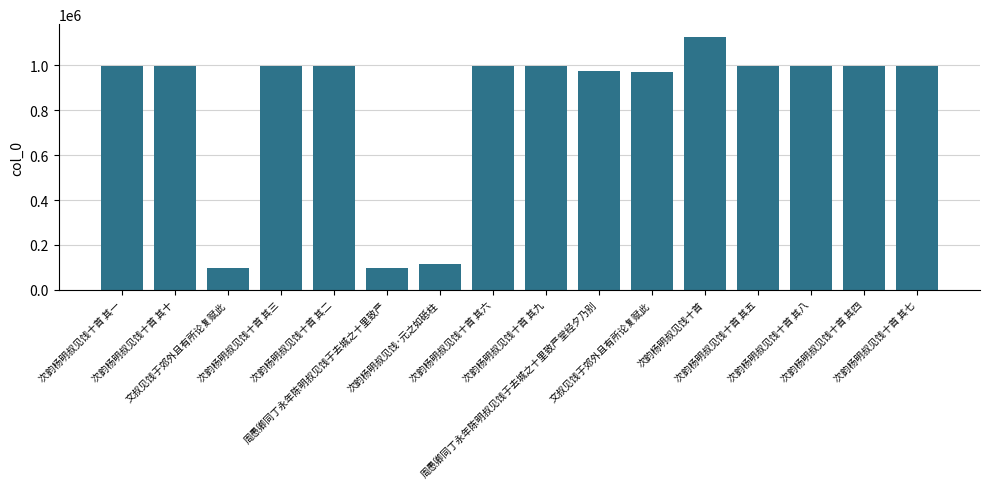

How many values are below 996648?

8